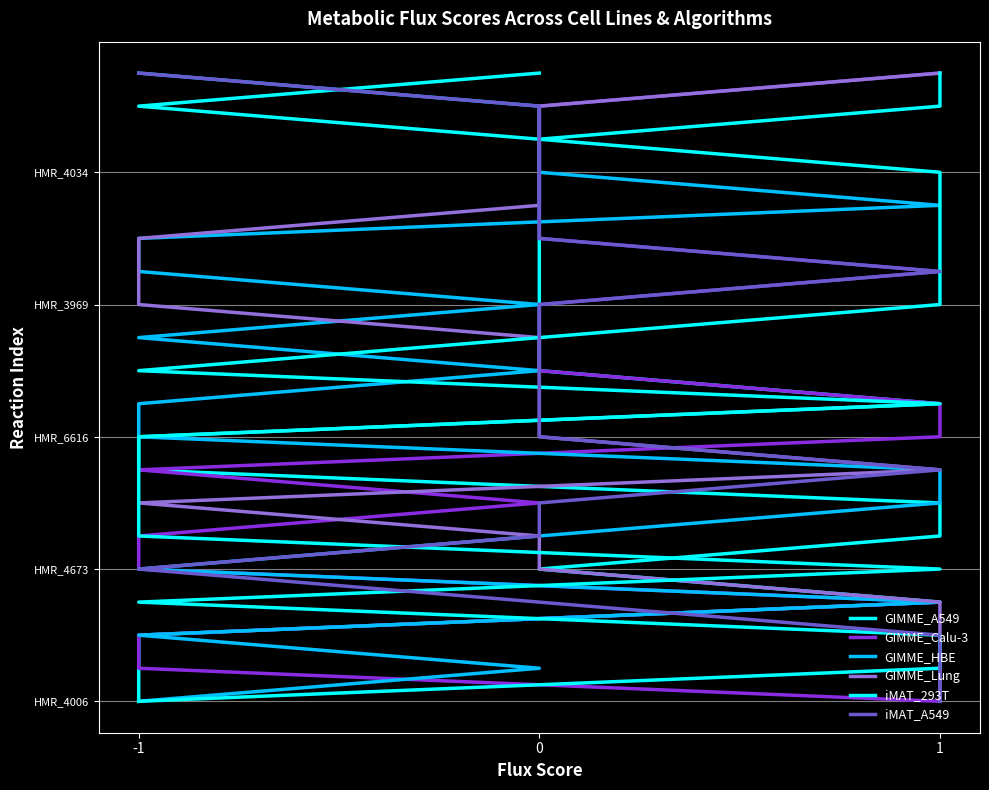

Rank the series by their maximum value, from lowest to highest.

GIMME_A549, GIMME_Calu-3, GIMME_HBE, GIMME_Lung, iMAT_293T, iMAT_A549